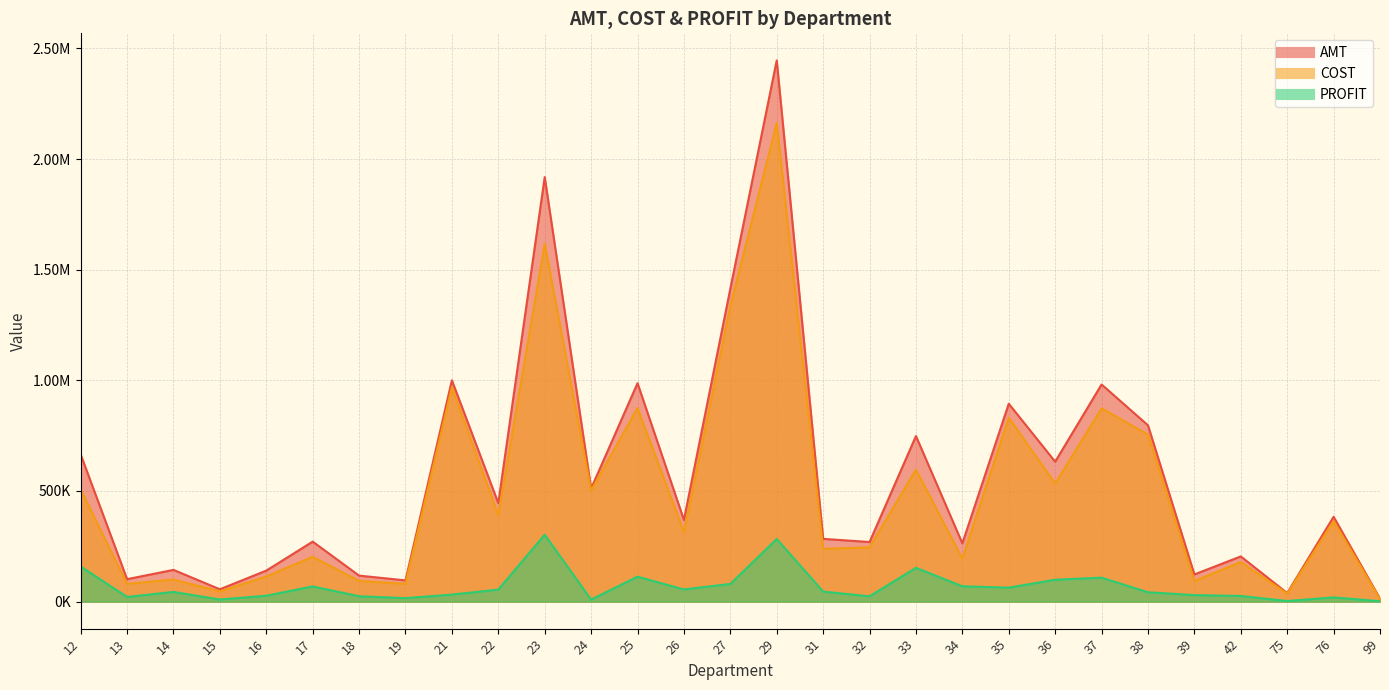

Reading left to right, what are all the values shown in this chart?

AMT: 664990.9	101227.2	143138.6	55529.1	139909.7	270861.5	117321.5	95679.1	999740.9	444788.2	1918280.7	510977.9	986917.2	368882.9	1414072.5	2445627.5	283442.7	269074.3	748011.9	263101.3	894017.7	632189.8	981032.2	796603.9	122617.0	204009.3	38435.9	383236.1	13241.0
COST: 506506.7	80313.2	99468.0	46265.9	113479.0	202349.3	93357.0	80178.6	968189.8	390745.3	1615951.1	502117.0	874348.9	314065.9	1334314.1	2162835.3	238211.8	245234.5	595598.8	194027.2	831022.1	533424.4	873002.0	754487.0	93303.5	178571.6	35940.3	363915.2	11583.3
PROFIT: 158484.1	20914.0	43670.6	9263.2	26430.7	68512.2	23964.5	15500.4	31551.1	54042.8	302329.6	8860.9	112568.3	54817.0	79758.5	282792.2	45230.8	23839.8	152413.1	69074.1	62995.6	98765.3	108030.3	42116.9	29313.4	25437.7	2495.6	18850.8	1657.7